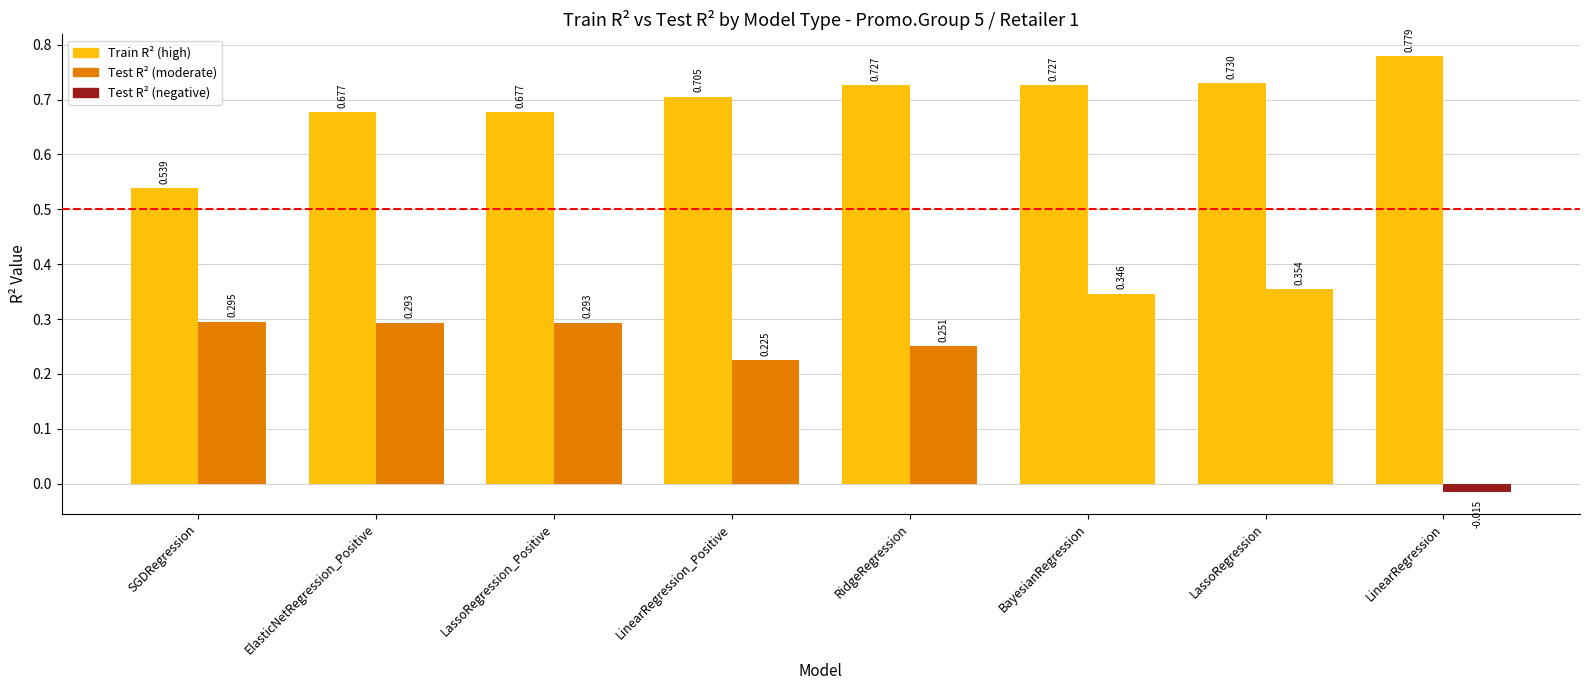

The value of Train_r2 at LinearRegression is 0.8. True or false?

True